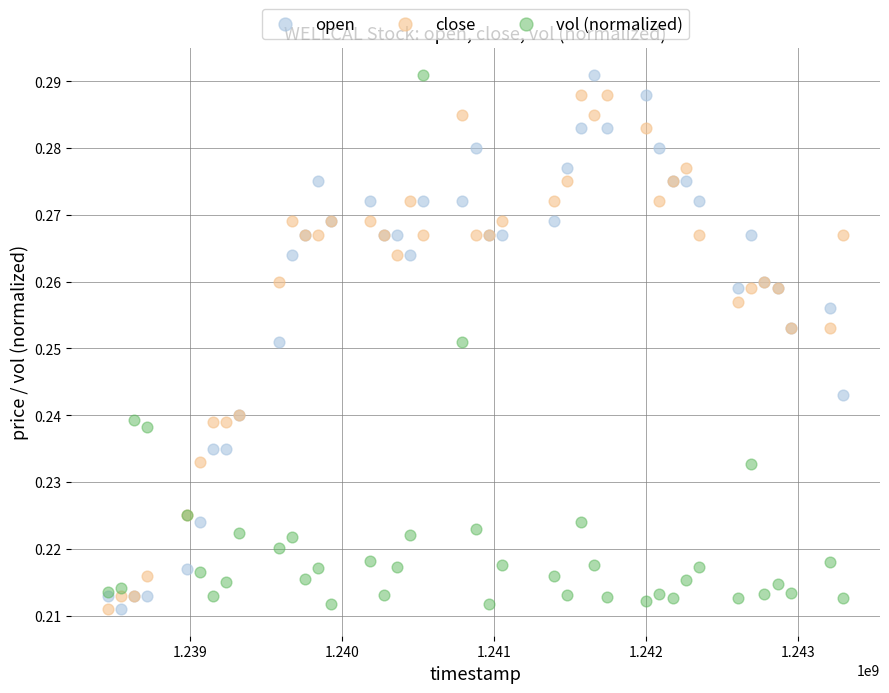

What are all the series names shown in the legend?

open, close, vol (normalized)